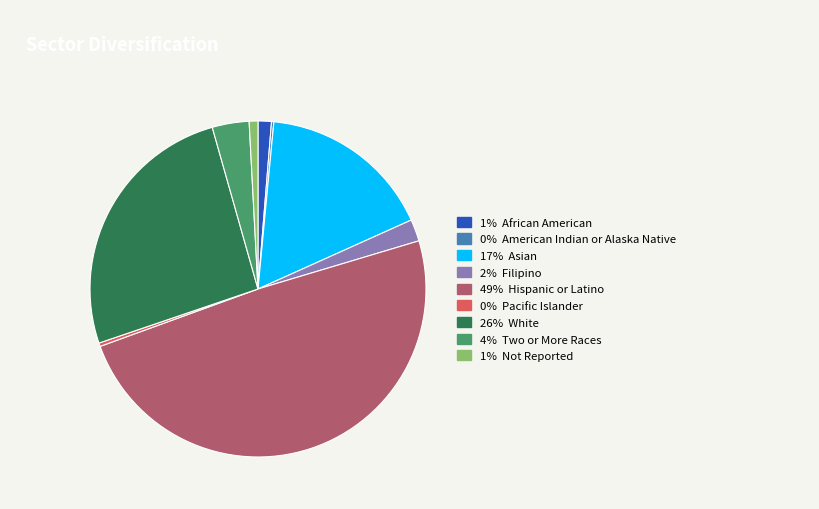

Is there a majority slice in this chart?

No